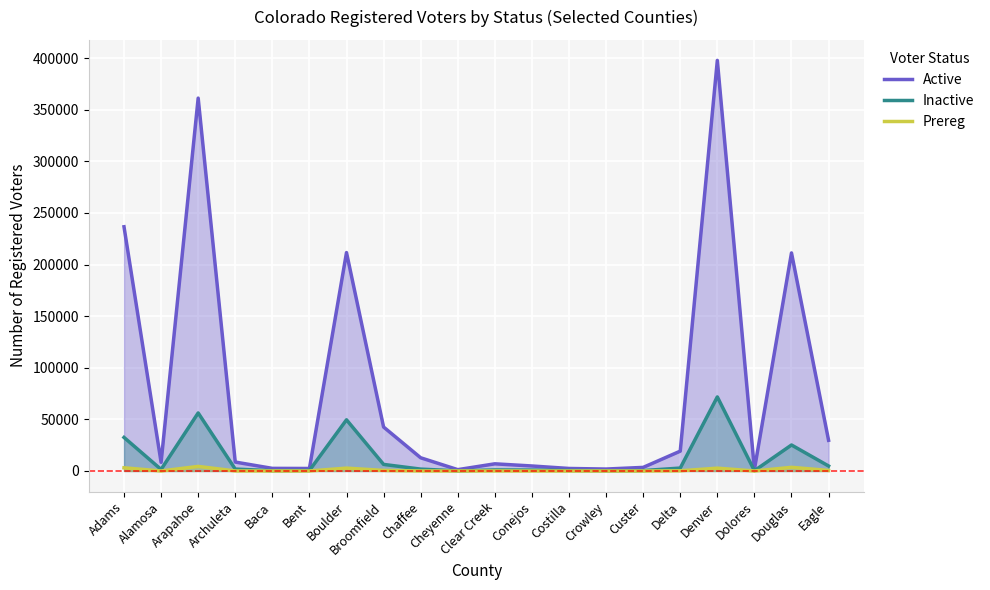

True or false: Active has a value of 211653 at Boulder.

True